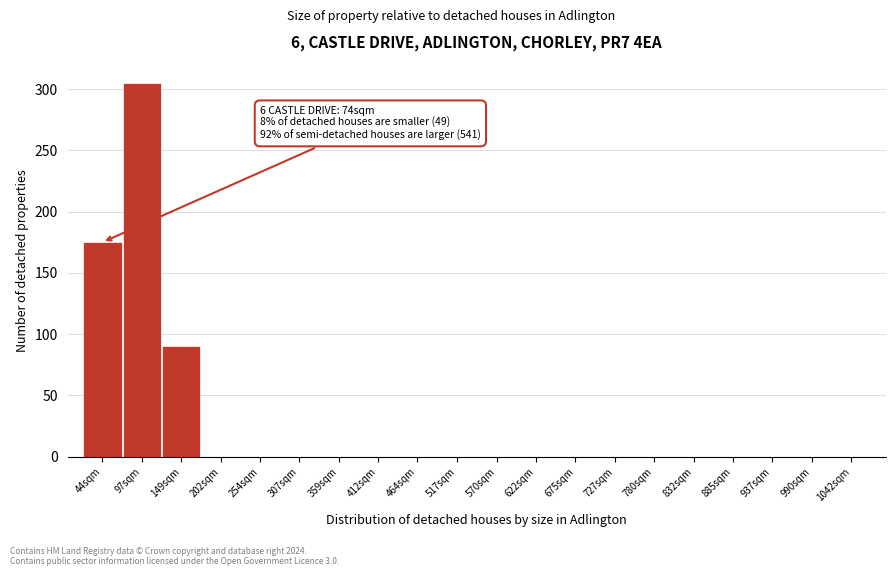

Reading left to right, transcribe all the data shown in this chart.

44sqm=175	97sqm=305	149sqm=90	202sqm=0	254sqm=0	307sqm=0	359sqm=0	412sqm=0	464sqm=0	517sqm=0	570sqm=0	622sqm=0	675sqm=0	727sqm=0	780sqm=0	832sqm=0	885sqm=0	937sqm=0	990sqm=0	1042sqm=0